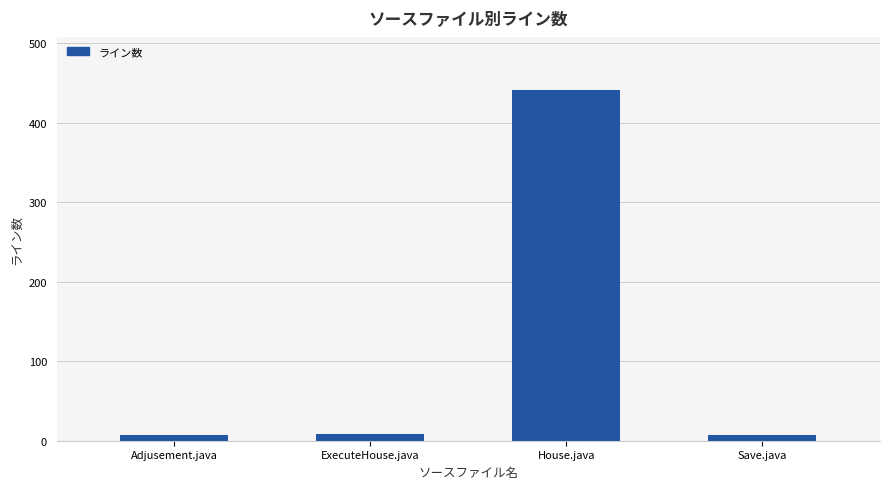

The value at House.java is 442. True or false?

True